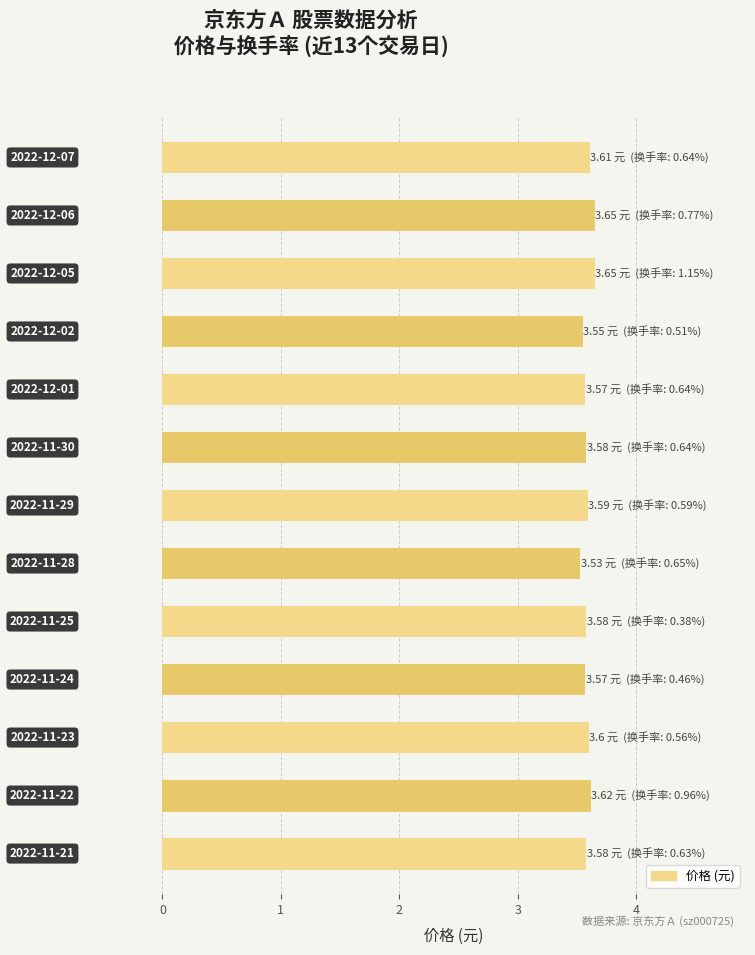

Count the values in the range 3 to 4.

13